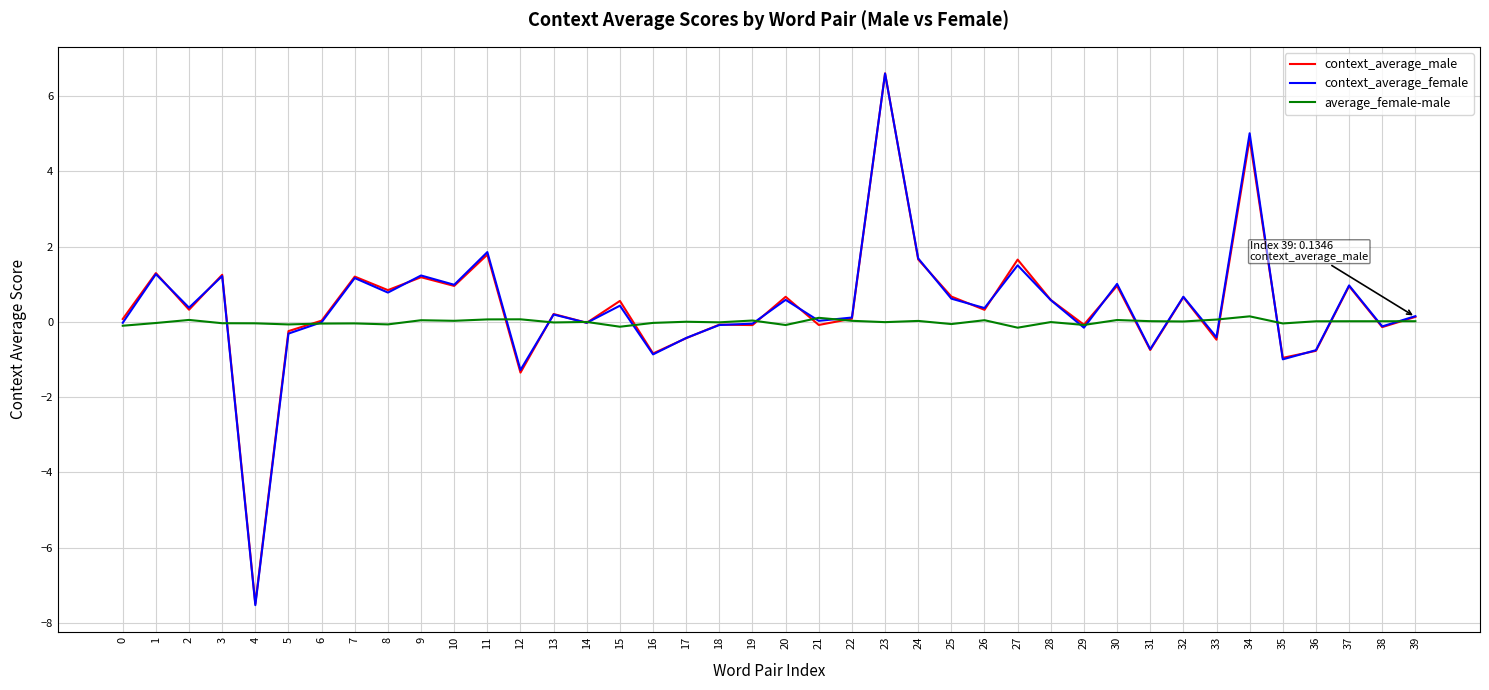

Rank the series at 15 from lowest to highest value.

average_female-male, context_average_female, context_average_male